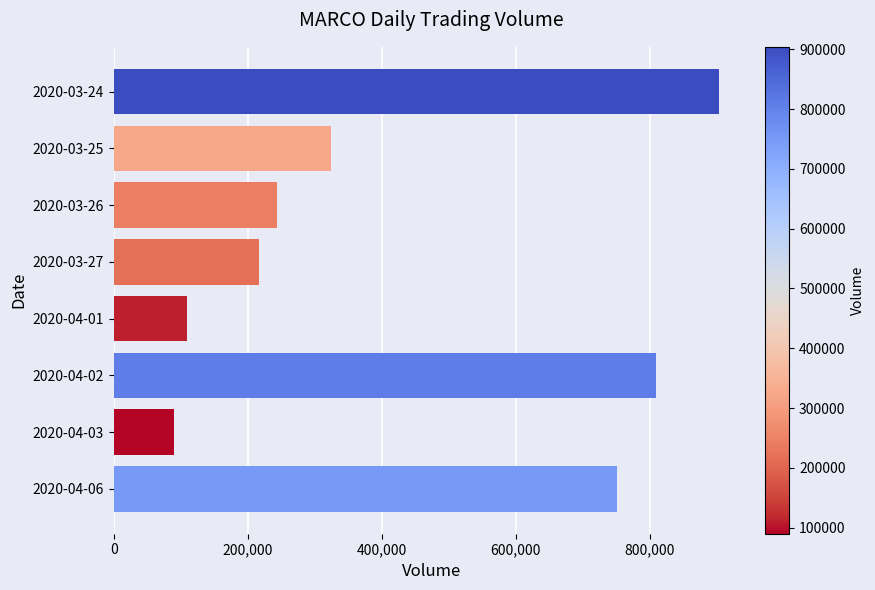

What is the change in value from 2020-03-25 to 2020-03-27?

-106500